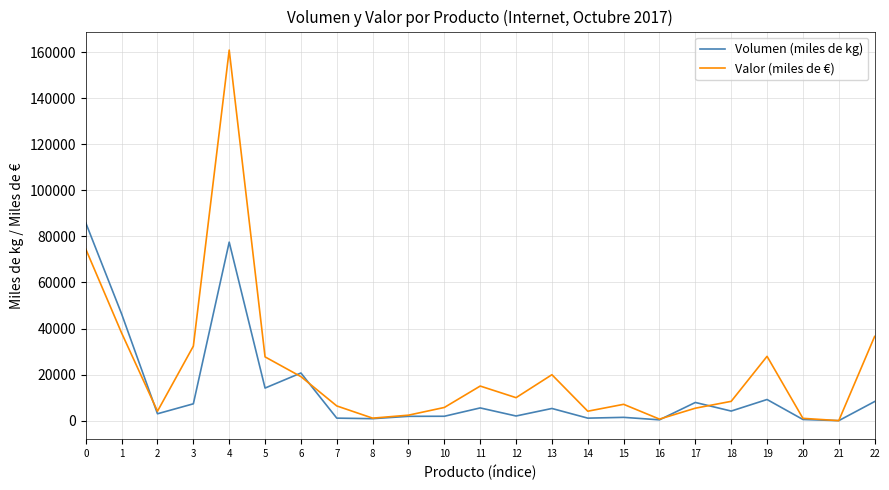

List the series in order of their overall mean, lowest first.

Volumen (miles de kg), Valor (miles de €)